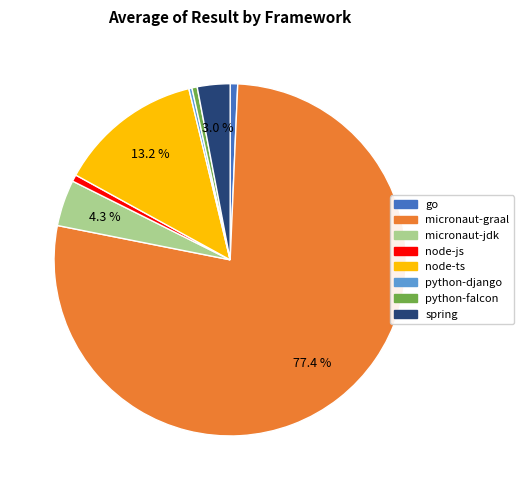

Count the number of slices in the pie.

8